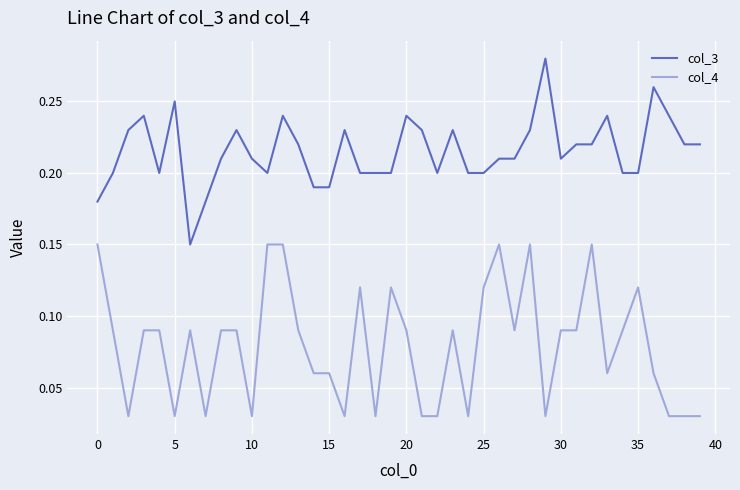

True or false: col_4 and col_3 cross at least once.

False